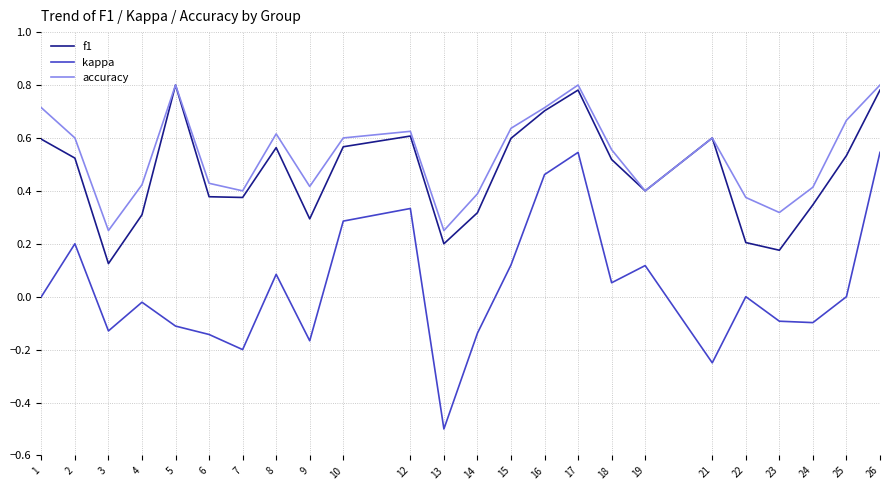

How many f1 values are between 0 and 1?

24